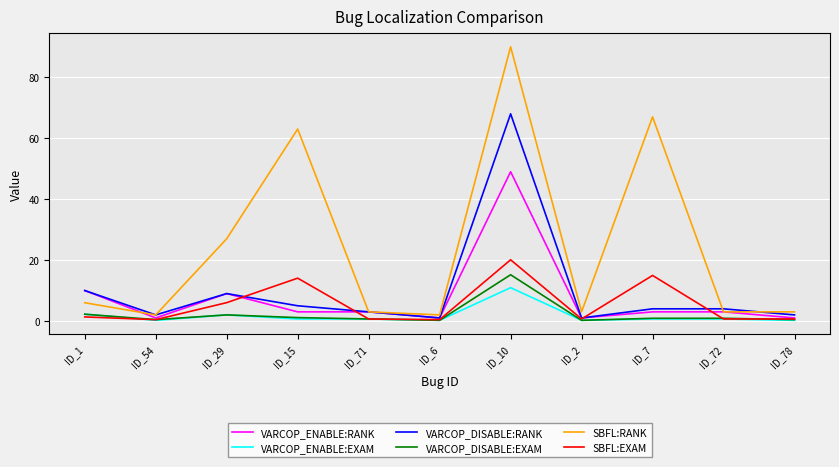

What is the maximum value shown in the chart?

90.0